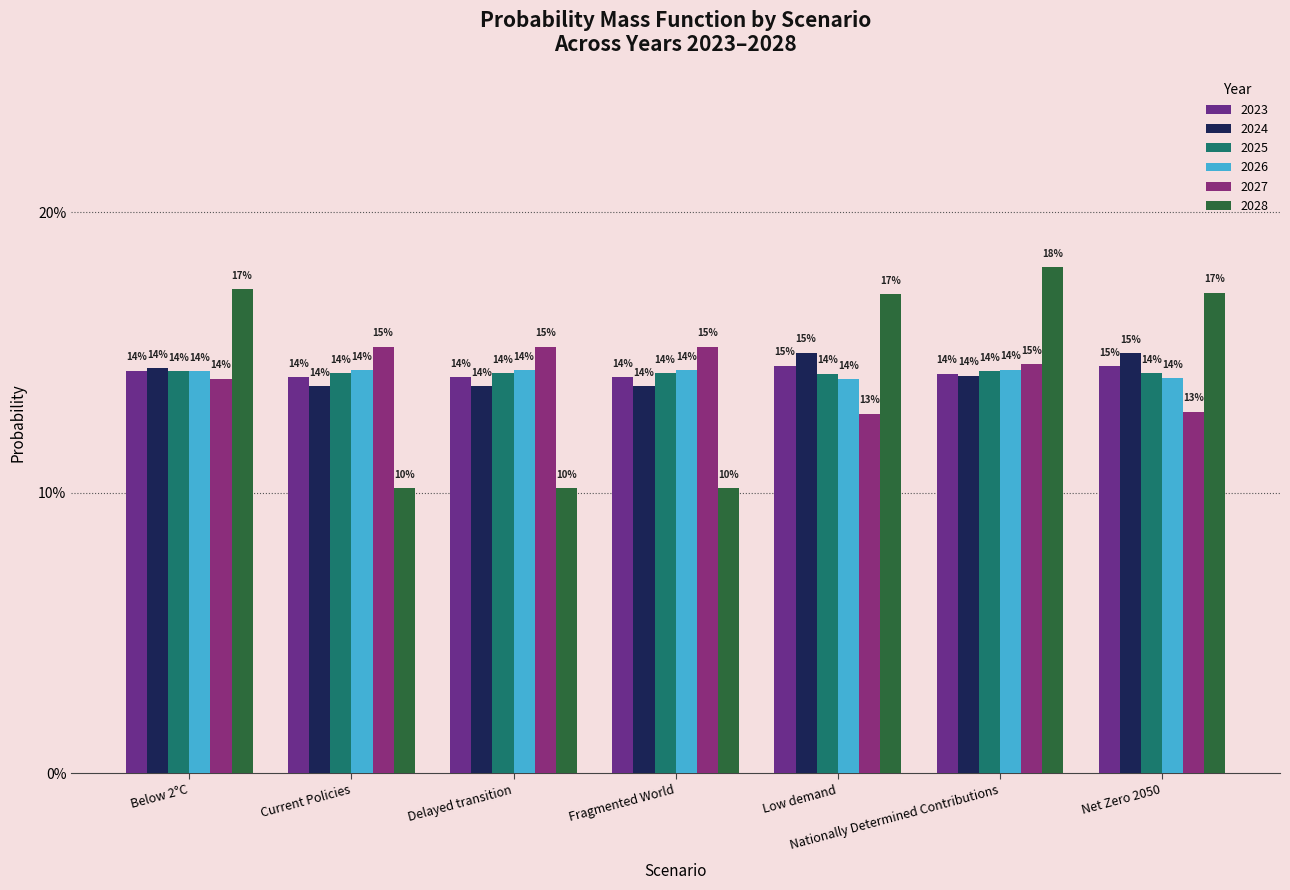

What is the value of the 2024 bar at the 4th from the left?

0.1